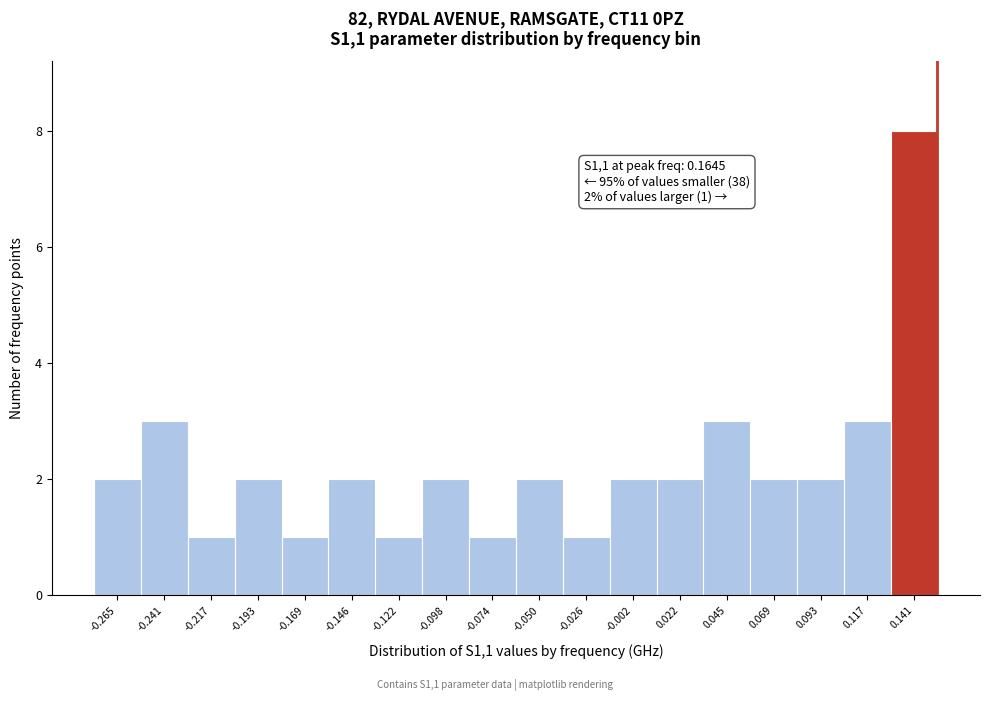

Reading left to right, extract all data points from this chart.

-0.265=2	-0.241=3	-0.217=1	-0.193=2	-0.169=1	-0.146=2	-0.122=1	-0.098=2	-0.074=1	-0.050=2	-0.026=1	-0.002=2	0.022=2	0.045=3	0.069=2	0.093=2	0.117=3	0.141=8